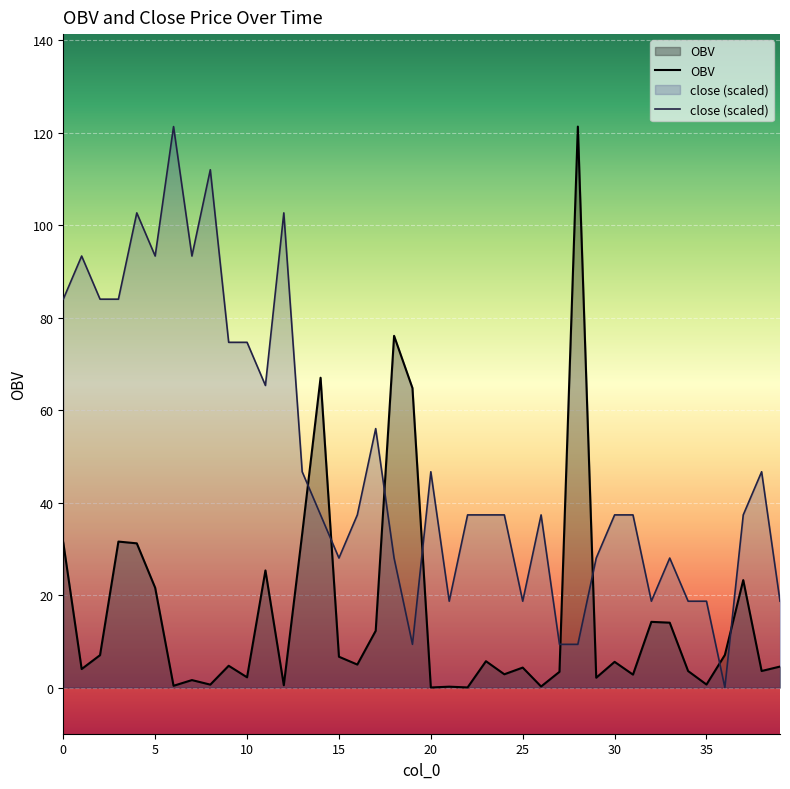

Reading right to left, list all the values displayed in this chart.

OBV: 39=4.5	38=3.6	37=23.2	36=7.0	35=0.6	34=3.6	33=14.0	32=14.2	31=2.8	30=5.6	29=2.1	28=121.3	27=3.4	26=0.2	25=4.3	24=2.9	23=5.7	22=0.0	21=0.2	20=0.0	19=64.8	18=76.1	17=12.3	16=5.0	15=6.7	14=67.0	13=33.2	12=0.5	11=25.3	10=2.2	9=4.7	8=0.6	7=1.6	6=0.4	5=21.6	4=31.2	3=31.6	2=7.0	1=4.0	0=31.3
close: 39=18.7	38=46.7	37=37.3	36=0.0	35=18.7	34=18.7	33=28.0	32=18.7	31=37.3	30=37.3	29=28.0	28=9.3	27=9.3	26=37.3	25=18.7	24=37.3	23=37.3	22=37.3	21=18.7	20=46.7	19=9.3	18=28.0	17=56.0	16=37.3	15=28.0	14=37.3	13=46.7	12=102.7	11=65.3	10=74.7	9=74.7	8=112.0	7=93.3	6=121.3	5=93.3	4=102.7	3=84.0	2=84.0	1=93.3	0=84.0